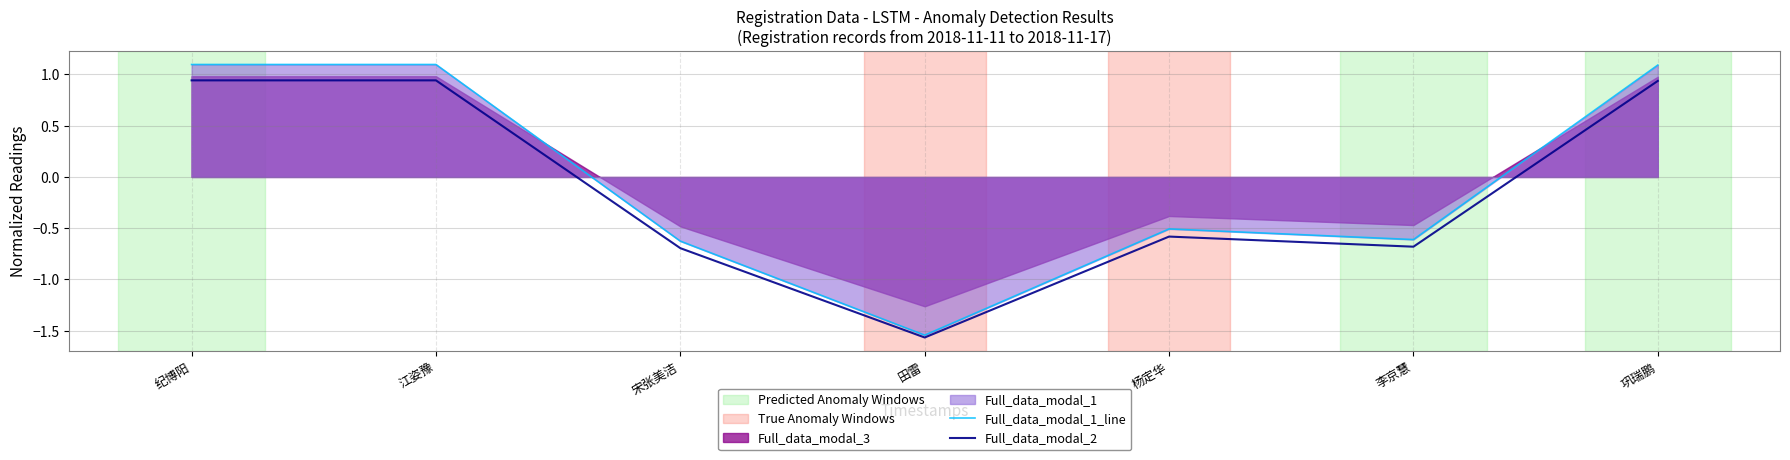

List the labels in order of Full_data_modal_2 value, largest first.

纪博阳, 江姿豫, 巩瑞鹏, 杨定华, 李京慧, 宋张美洁, 田雷